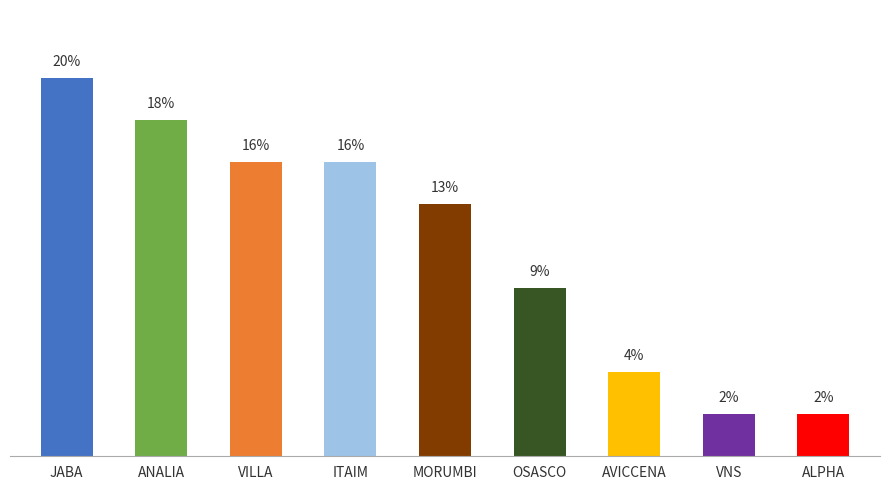

Is it true that the value at MORUMBI is 21.5?

False